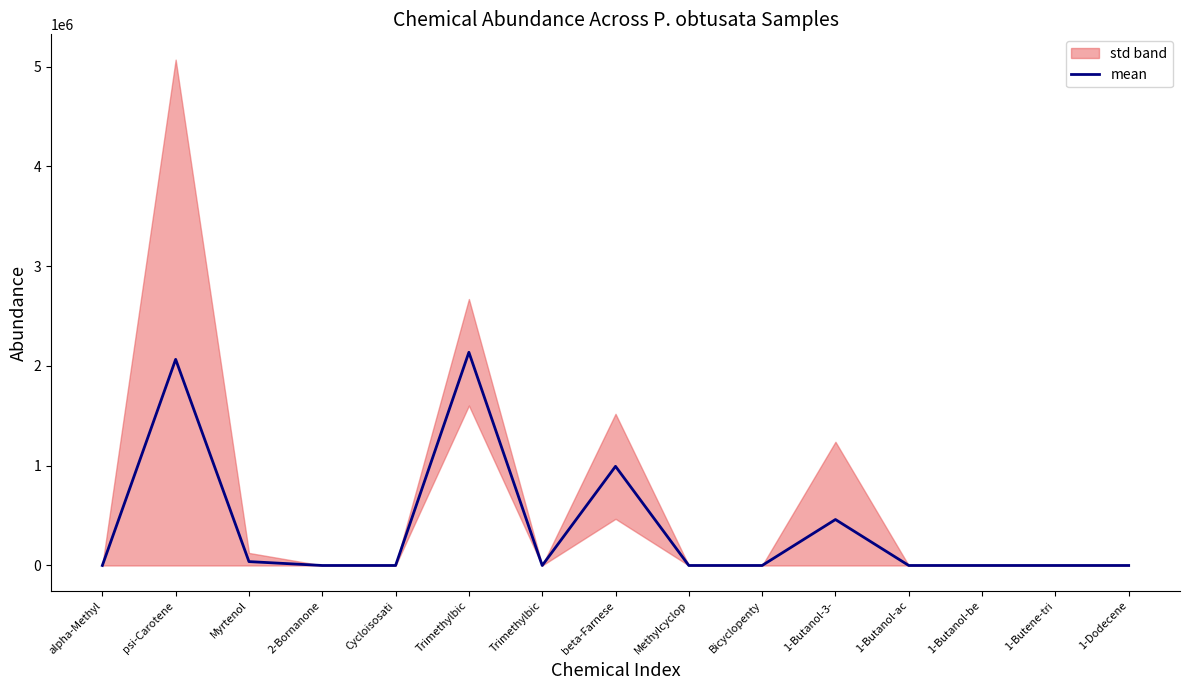

Is it true that the value at Bicyclopenty is 1405117.2?

False